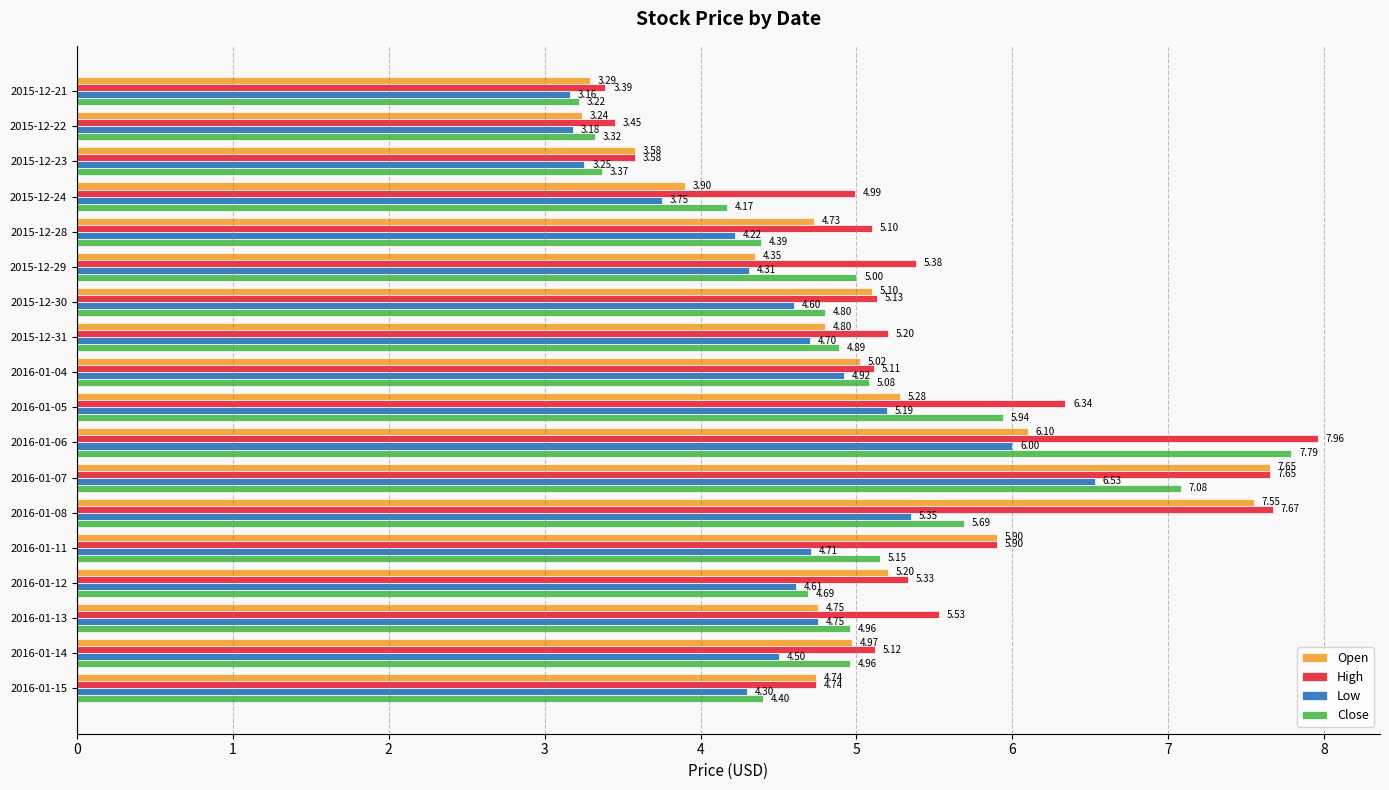

At how many categories does at least one series exceed 6?

4